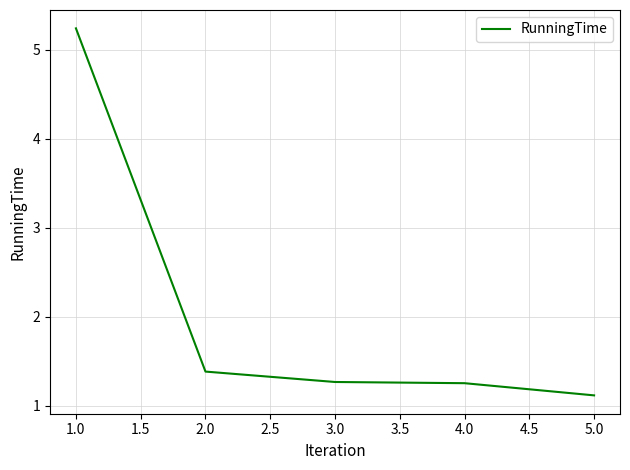

At which category does the chart reach its minimum across all series?

5.0